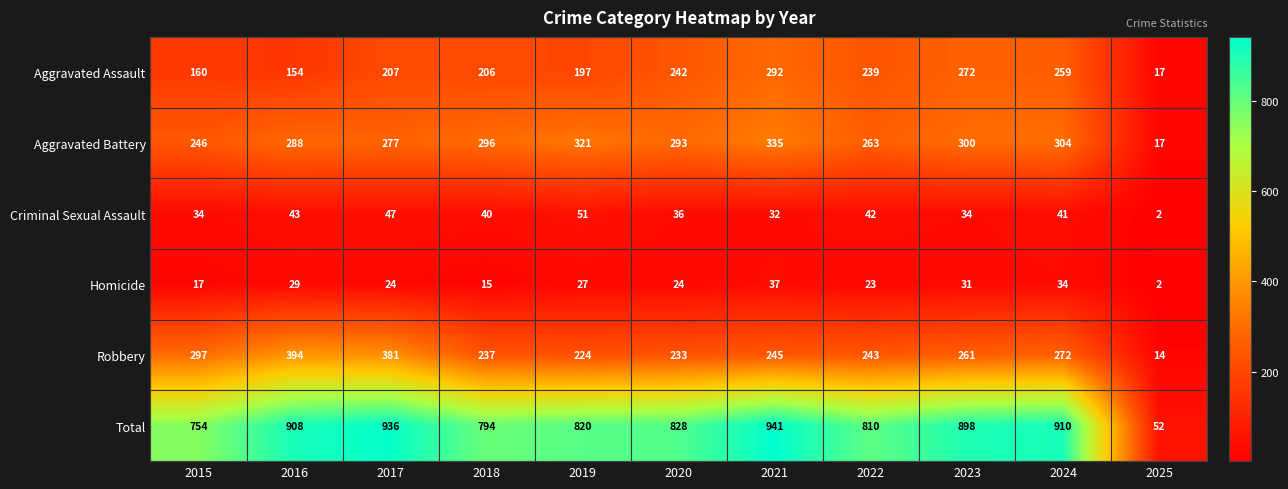

List the series in order of their peak value, highest first.

Total, Robbery, Aggravated Battery, Aggravated Assault, Criminal Sexual Assault, Homicide